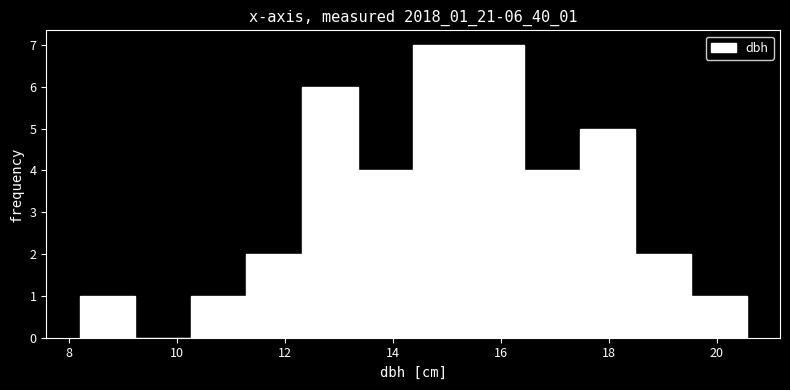

Reading left to right, list every bar in this chart as the range it spans on the x-axis followed by its height. Neither the bar edges nor the heights are printed on the chart, so give them approximately, as read against the axes.

8.2 to 9.2: 1
9.2 to 10.2: 0
10.2 to 11.2: 1
11.2 to 12.4: 2
12.4 to 13.4: 6
13.4 to 14.4: 4
14.4 to 15.4: 7
15.4 to 16.4: 7
16.4 to 17.4: 4
17.4 to 18.4: 5
18.4 to 19.6: 2
19.6 to 20.6: 1